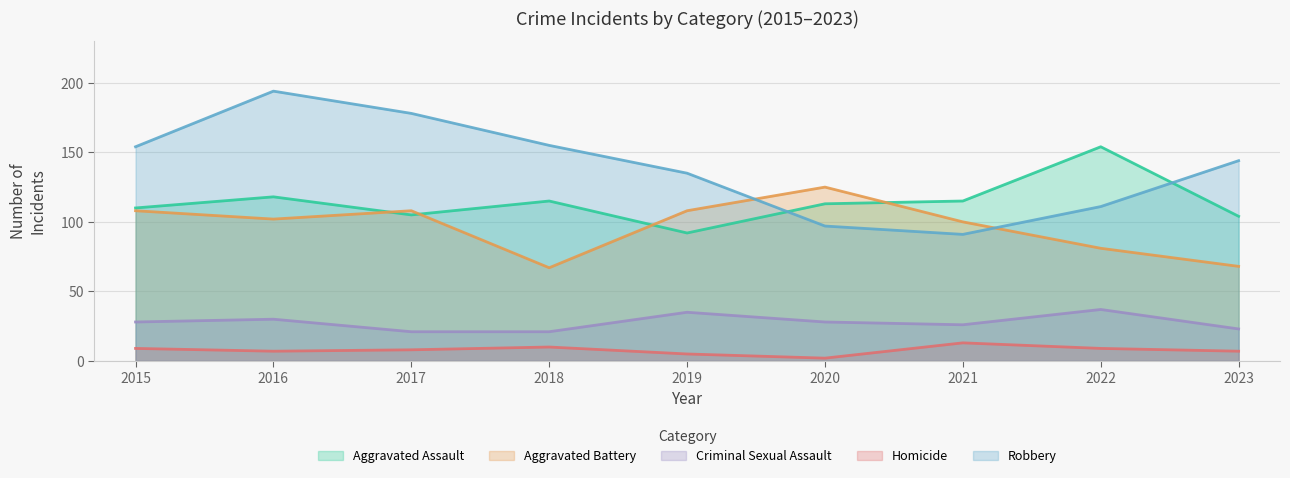

True or false: Aggravated Battery and Aggravated Assault intersect in this chart.

True